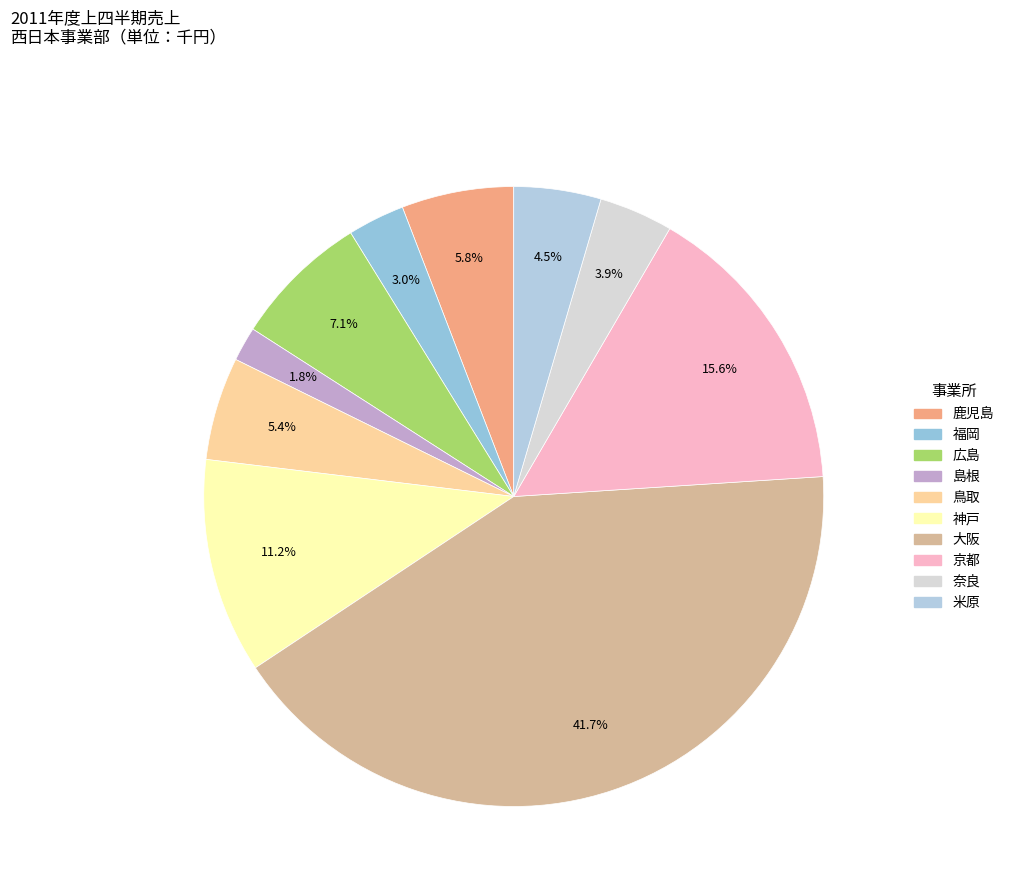

What is the smallest slice in the pie chart?

島根